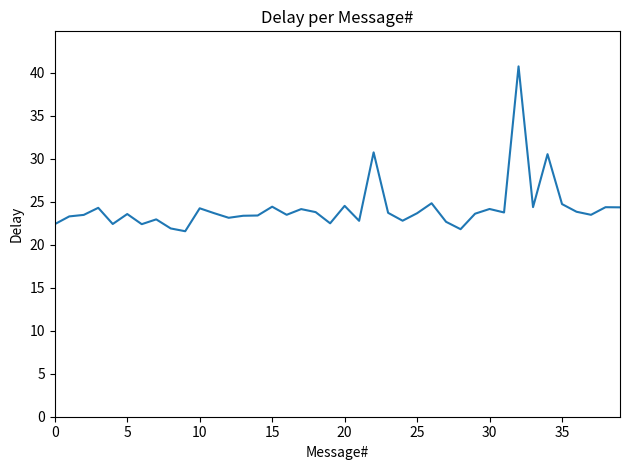

How many lines are shown in the chart?

1